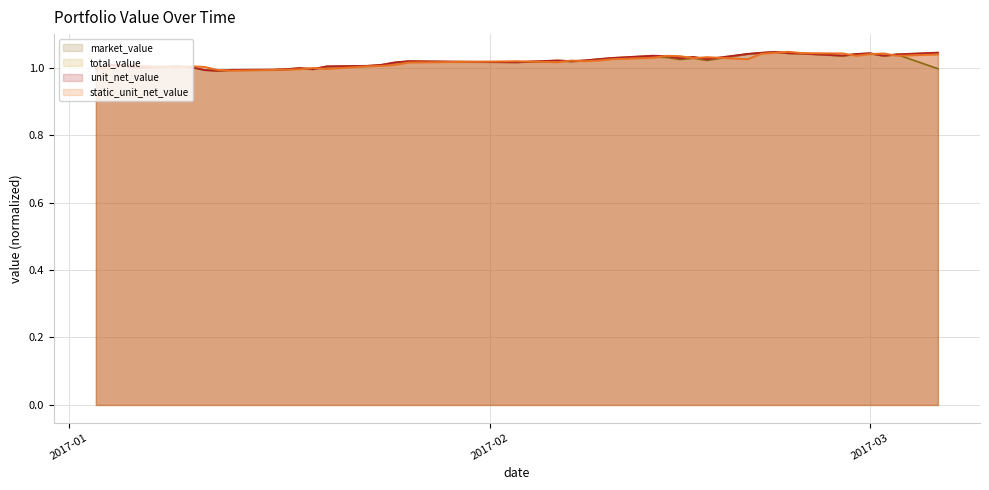

What are all the series names shown in the legend?

market_value, total_value, unit_net_value, static_unit_net_value